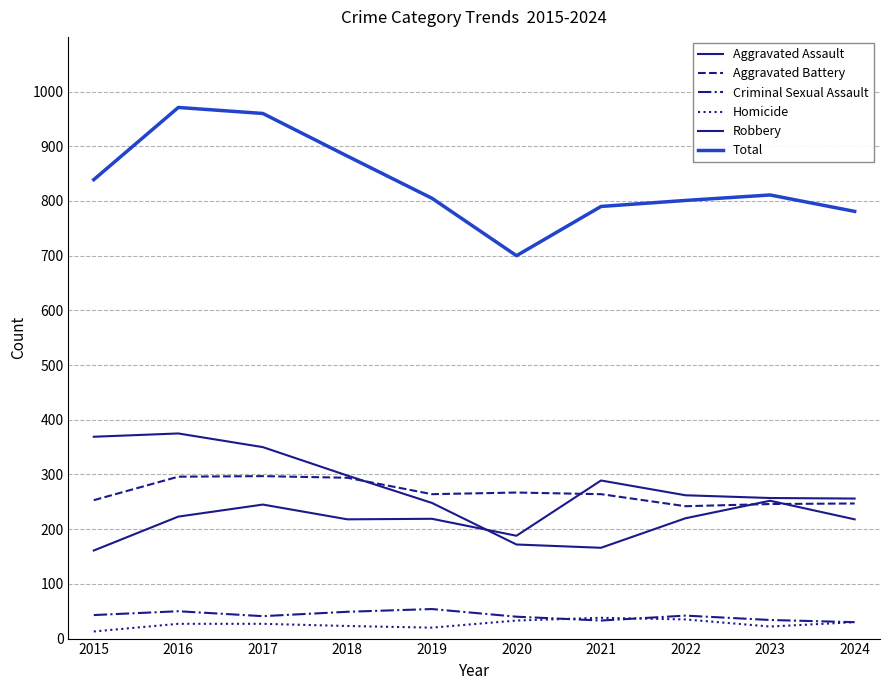

Does the chart display data point markers on the line(s)?

No